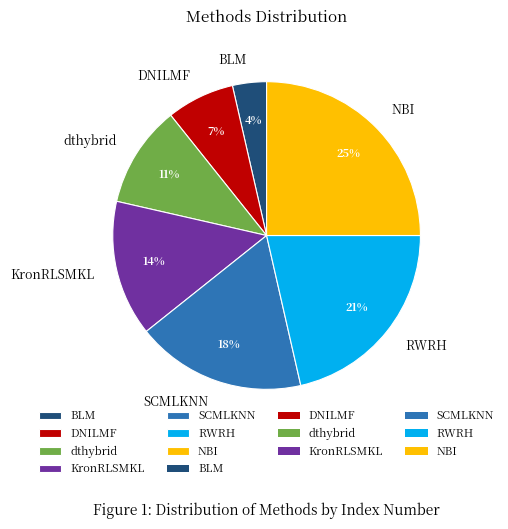

Between RWRH and BLM, which is larger?

RWRH